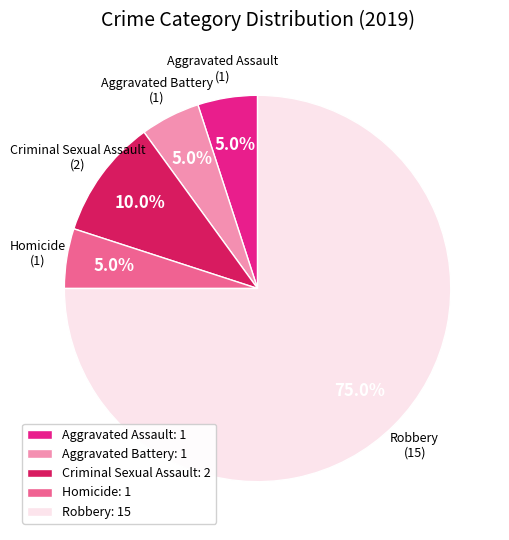

Does Robbery represent more than half of the total?

Yes